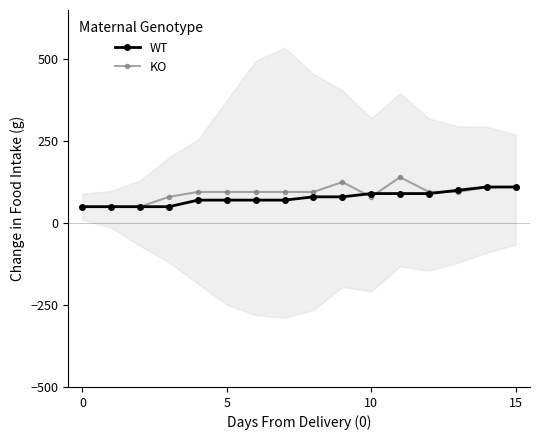

True or false: the data shows 50 at 0.

True